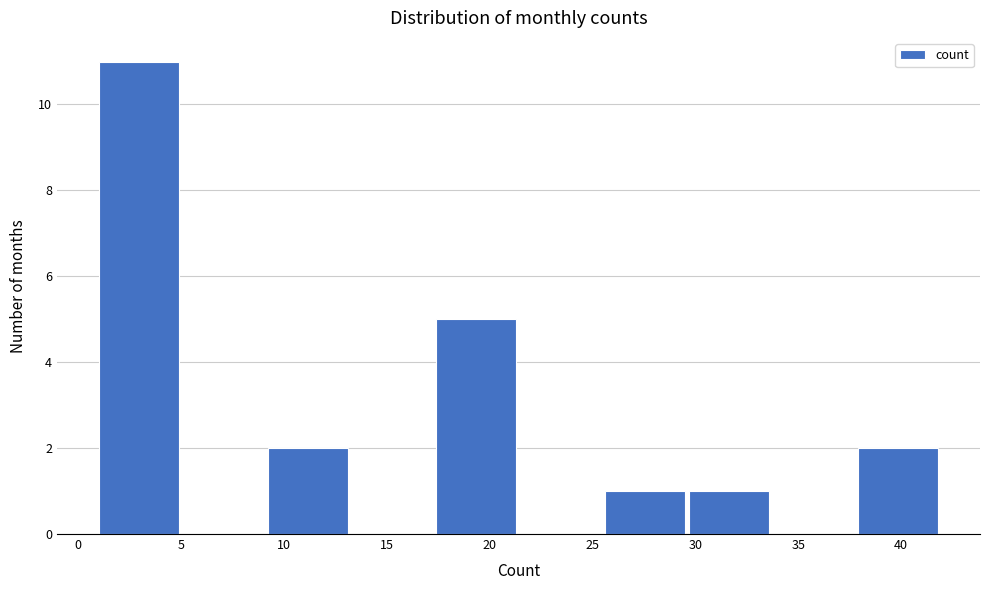

How tall is the bar that spans 9.2 to 13.3 on the x-axis? Neither the bar edges nor the heights are printed on the chart, so give them approximately, as read against the axes.

2